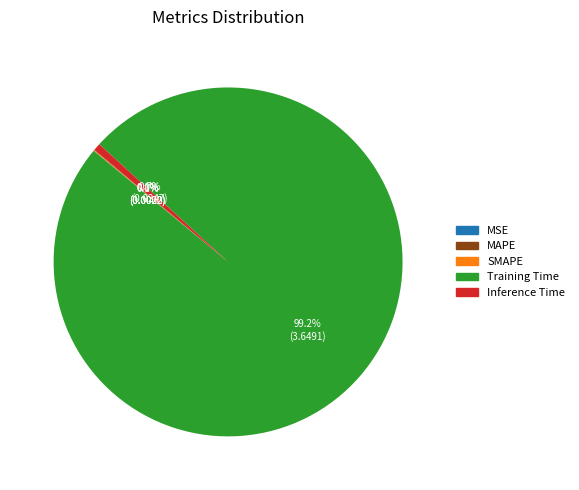

Which has a higher value, Inference Time or Training Time?

Training Time